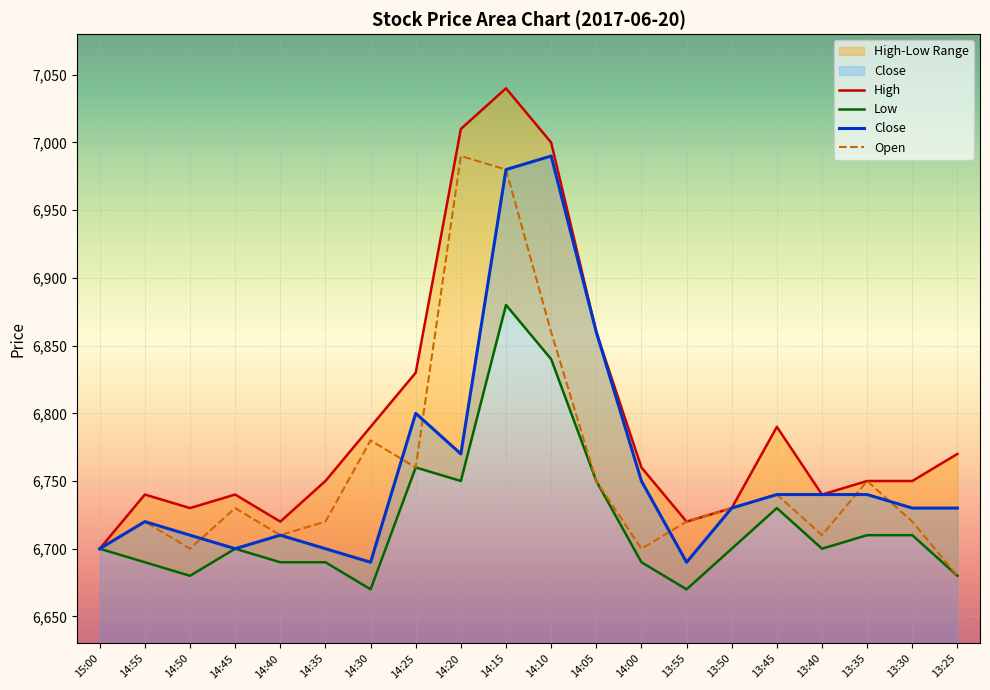

What is the label of the 20th point from the left?

13:25